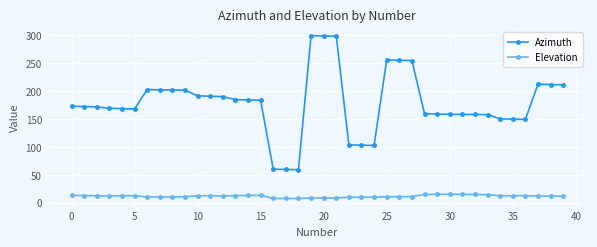

Is this an area chart (filled region under the line)?

No